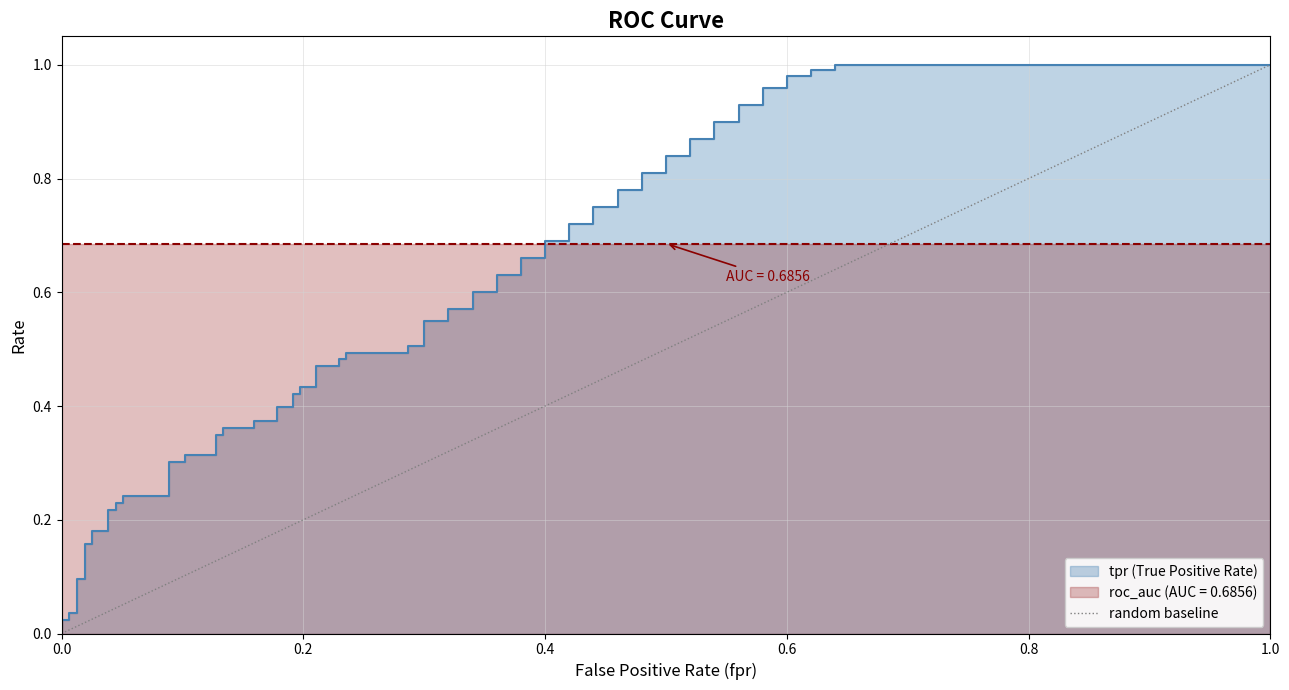

How many values are below 1?

1